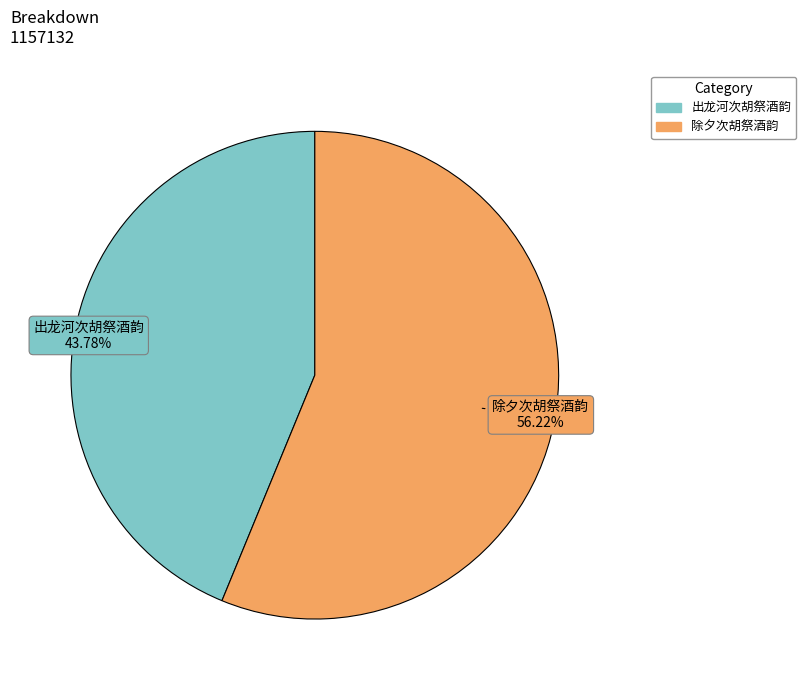

Rank the categories by value from highest to lowest.

除夕次胡祭酒韵, 出龙河次胡祭酒韵